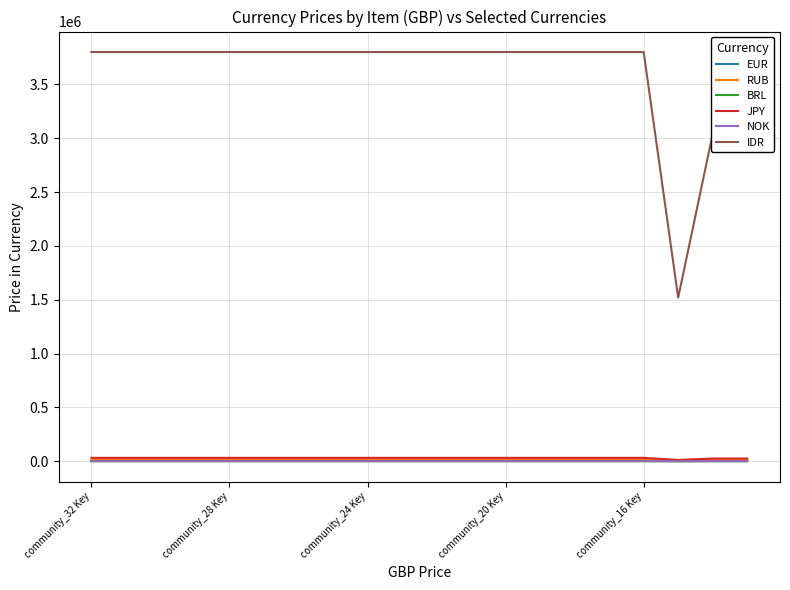

Which series has the largest range (max minus min)?

IDR